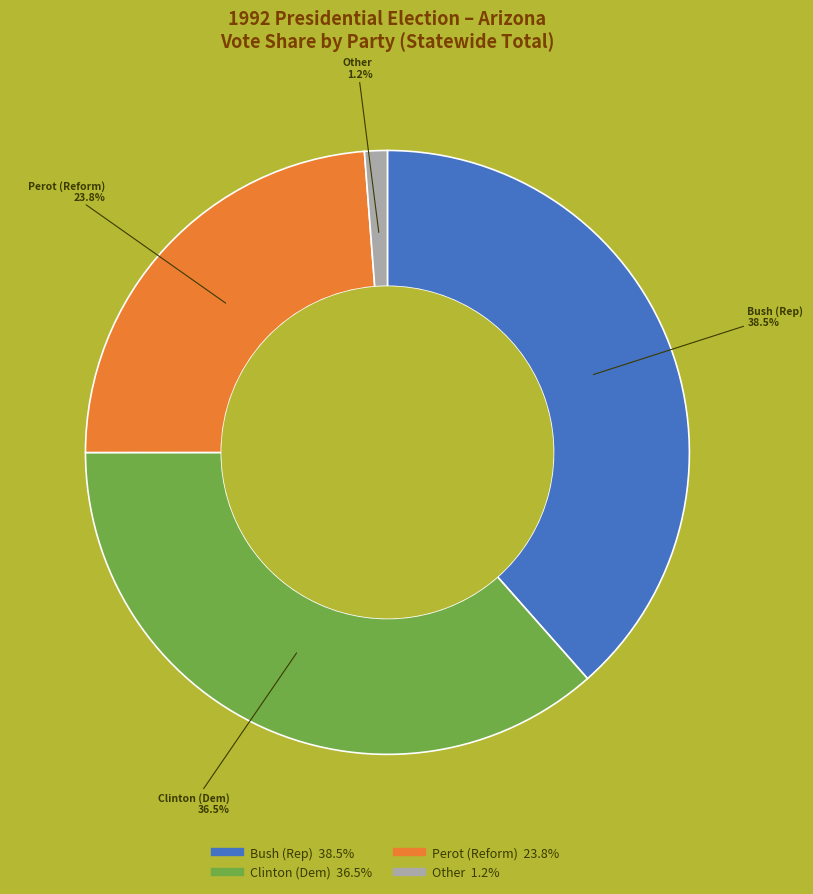

Does any single category account for the majority?

No